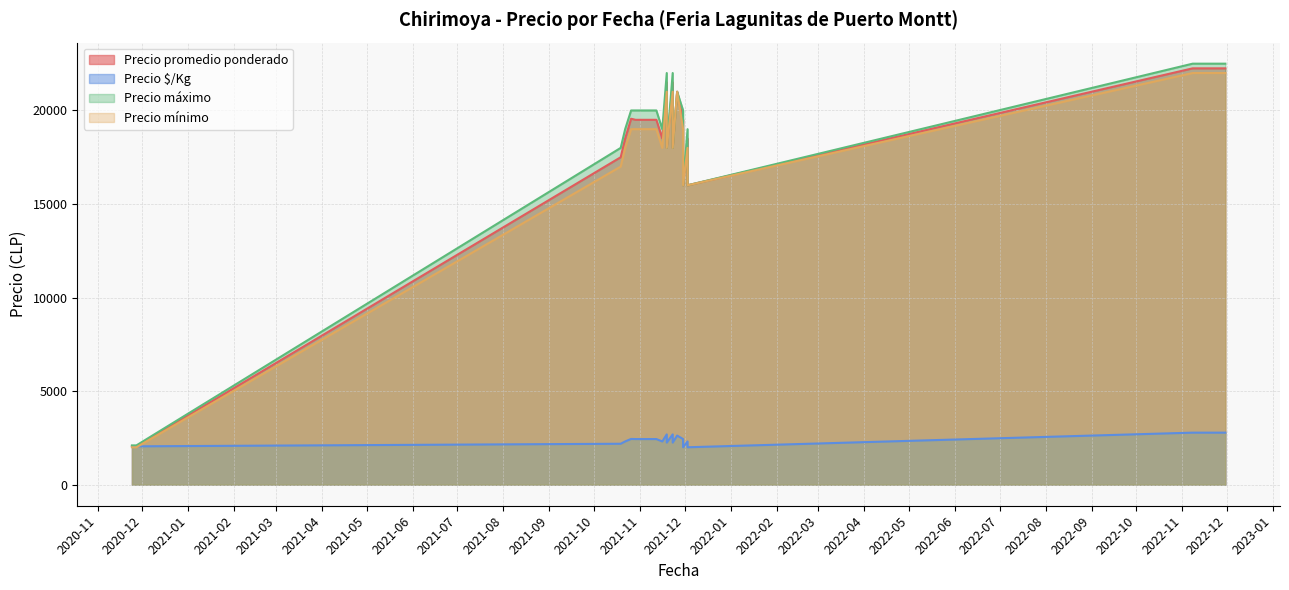

What is the difference between the highest and lowest values at 2021-11-12?

17562